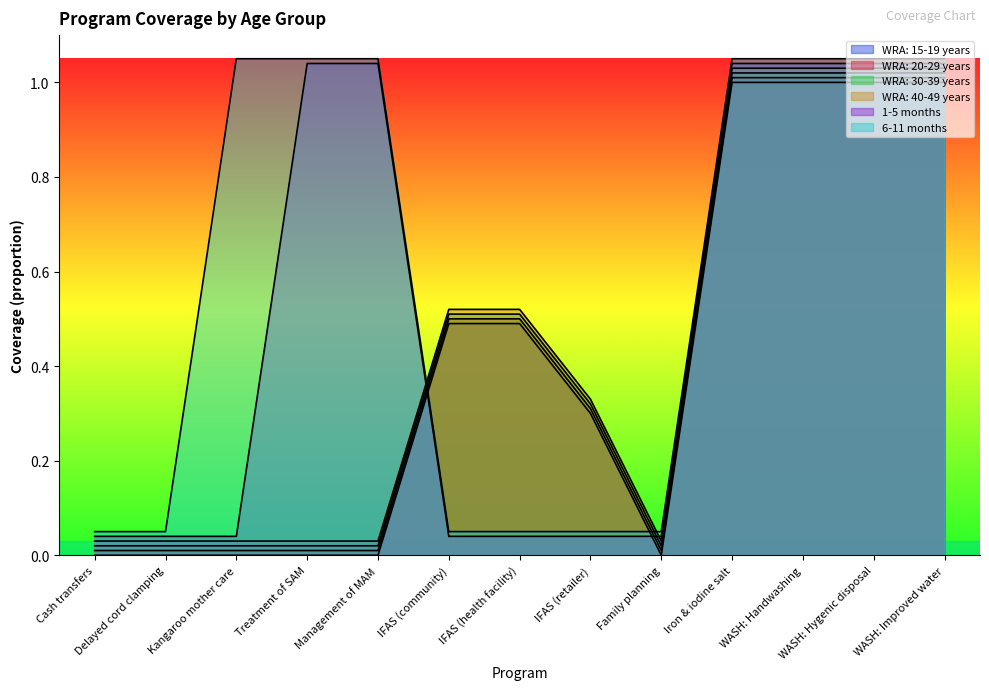

Which category has the highest value in the 6-11 months series?

Kangaroo mother care